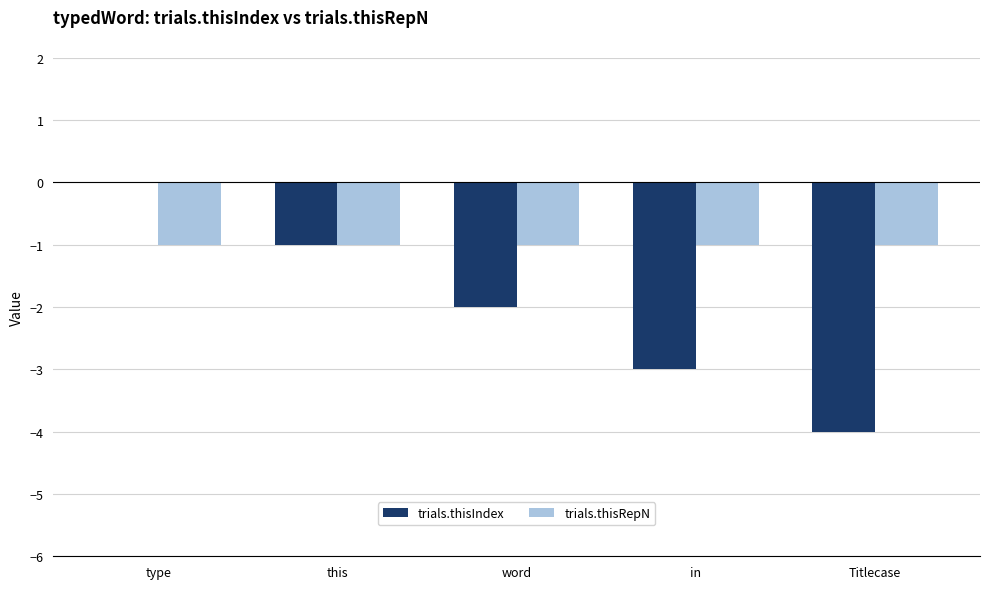

Is the value of trials.thisRepN at this greater than the value of trials.thisIndex at word?

Yes